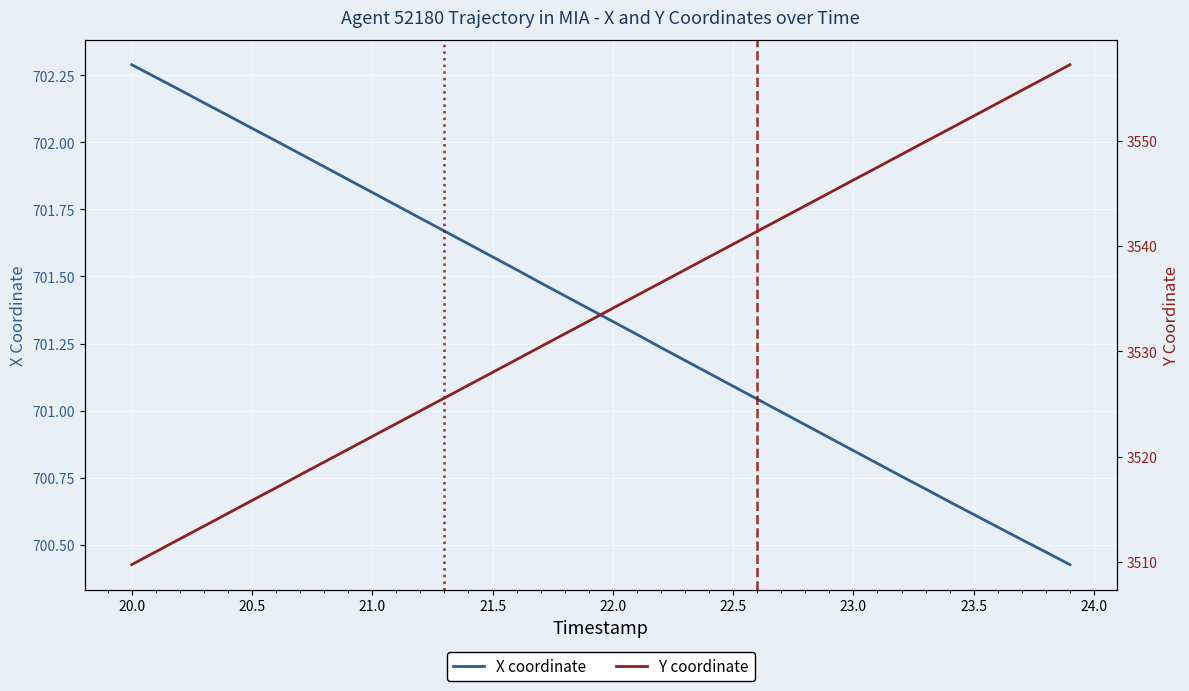

At which label does X coordinate reach its peak?

20.0